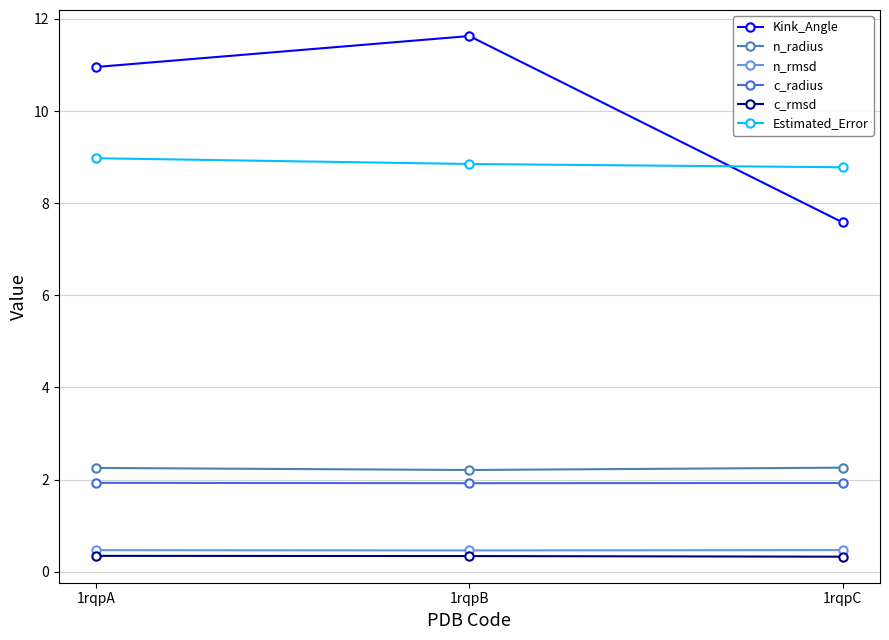

Which series has the widest spread of values?

Kink_Angle